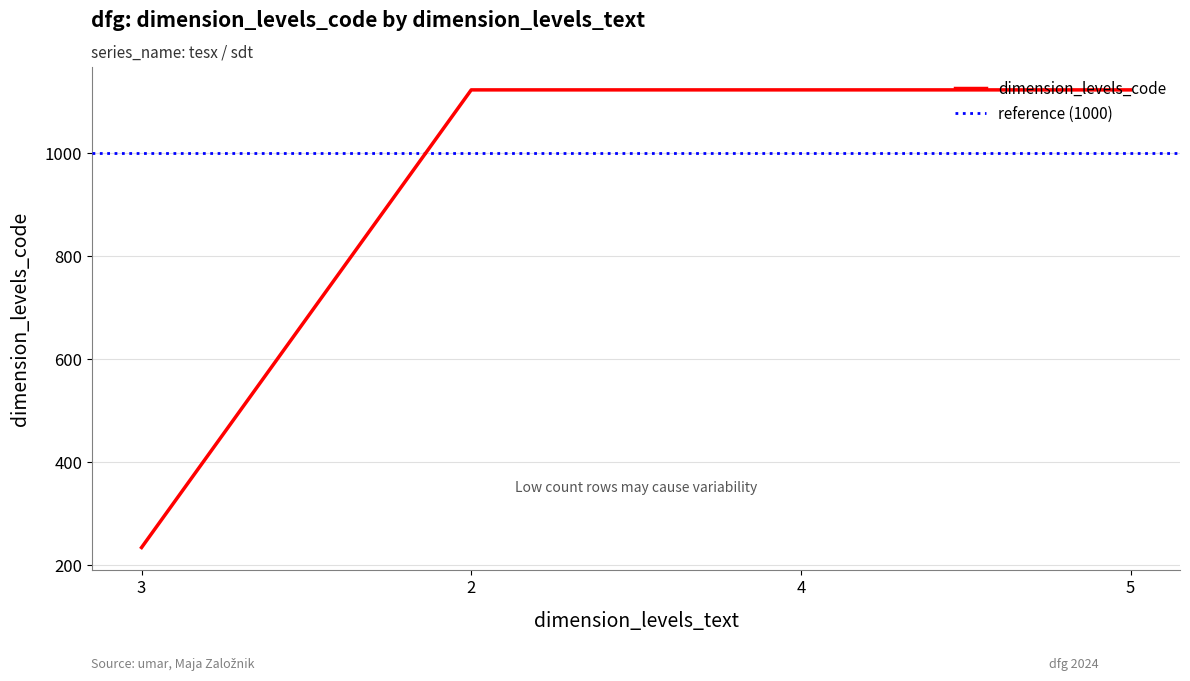

Reading left to right, transcribe all the data shown in this chart.

234	1123	1123	1123